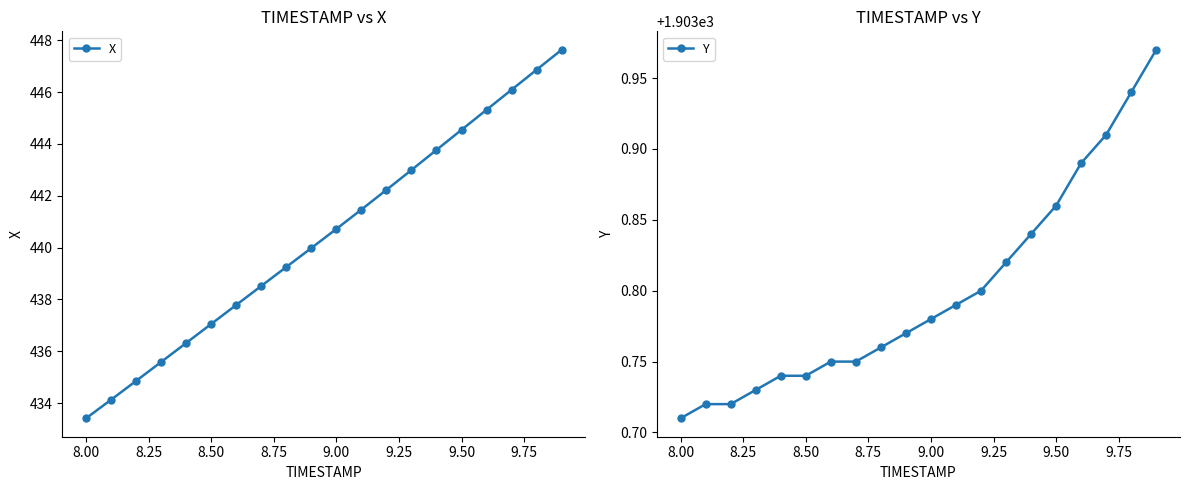

What is the minimum value for X?

433.4